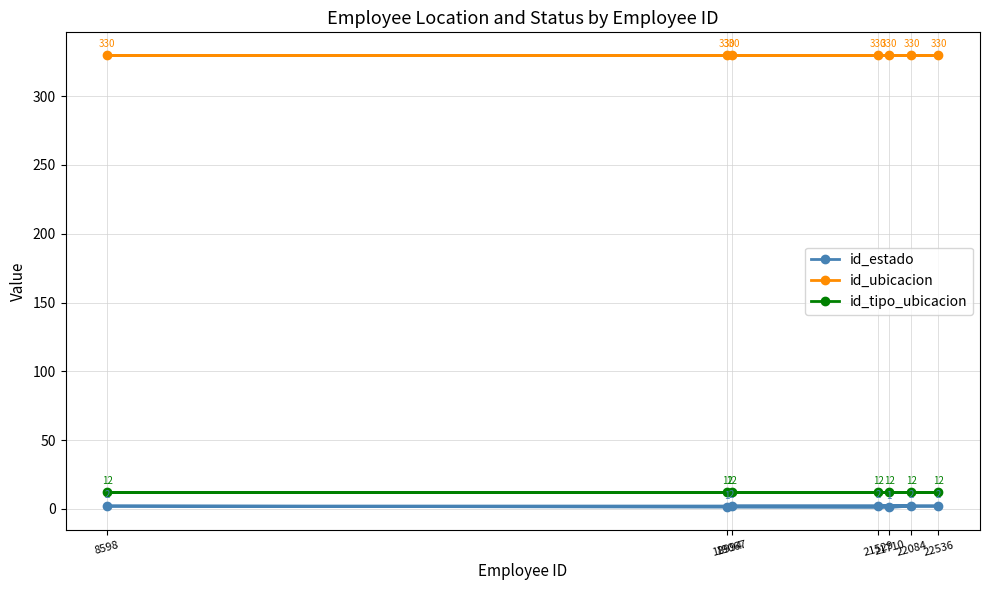

At which category is the sum across all series the highest?

19067